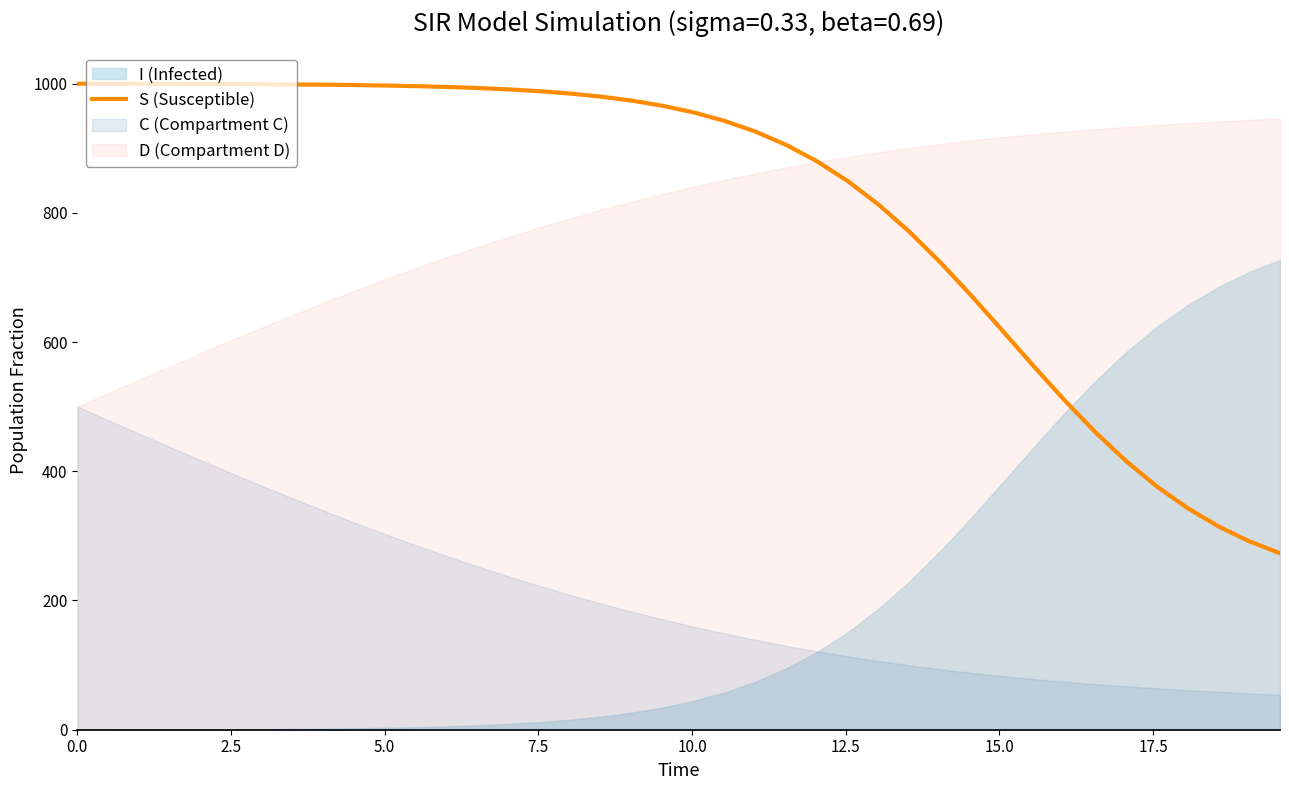

How many values are below 965?

20